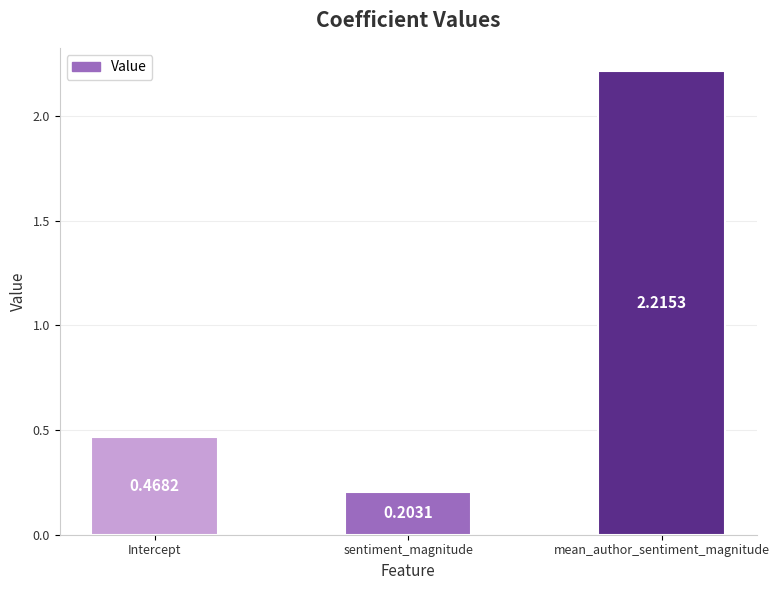

Is it true that the value at sentiment_magnitude is 0.1?

False